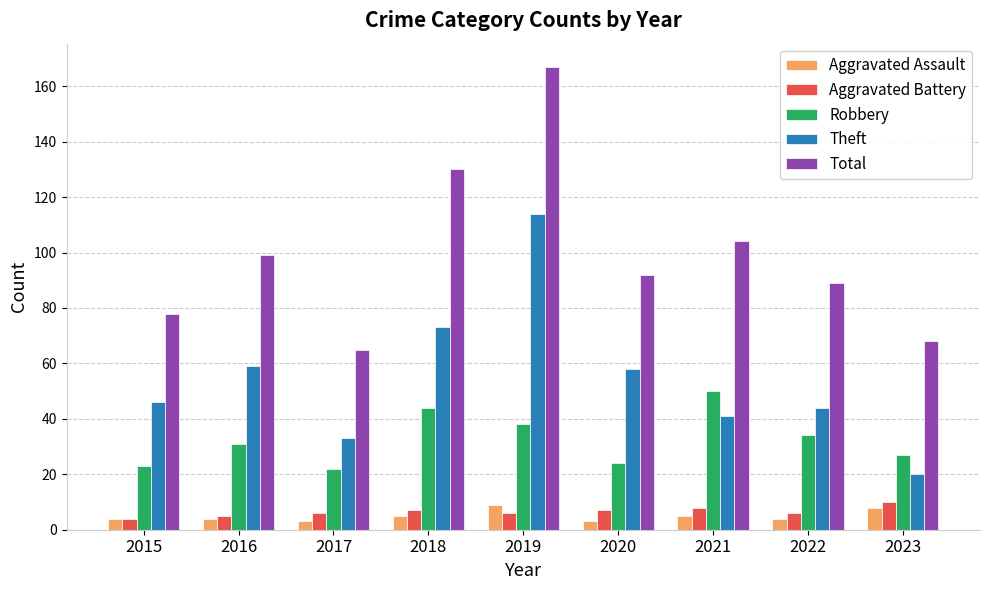

Is it true that Total equals 42 at 2017?

False